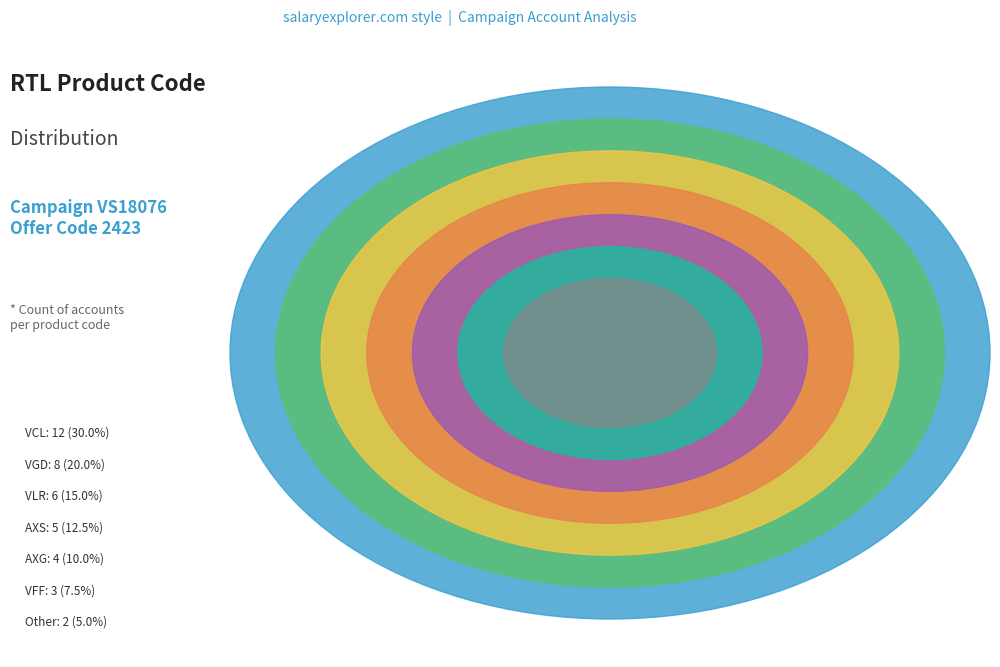

How many segments does this pie chart have?

7